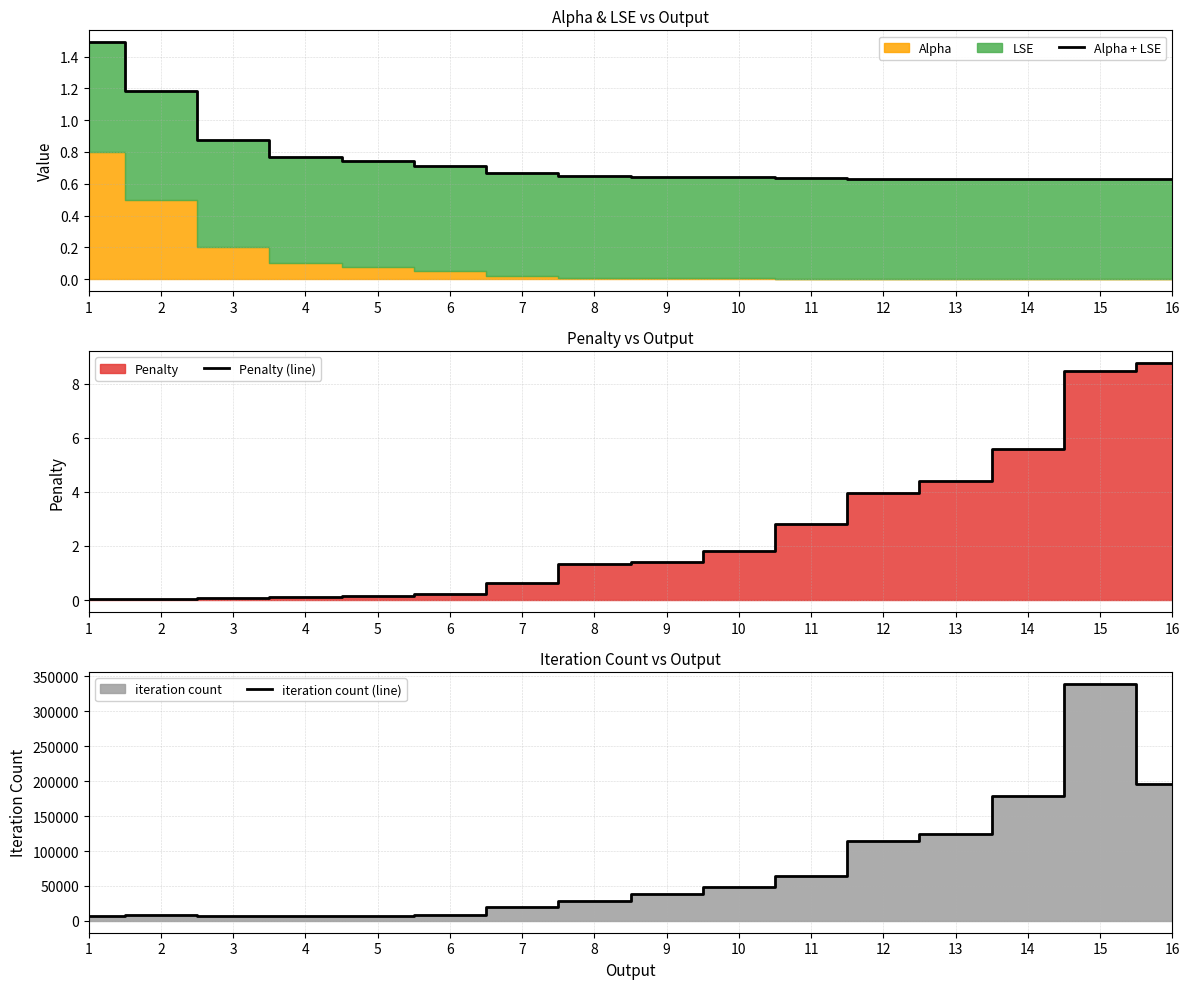

Reading left to right, what are all the values shown in this chart?

Alpha + LSE: 1=1.5	2=1.2	3=0.9	4=0.8	5=0.7	6=0.7	7=0.7	8=0.6	9=0.6	10=0.6	11=0.6	12=0.6	13=0.6	14=0.6	15=0.6	16=0.6
Penalty (line): 1=0.0	2=0.0	3=0.1	4=0.1	5=0.1	6=0.2	7=0.6	8=1.3	9=1.4	10=1.8	11=2.8	12=4.0	13=4.4	14=5.6	15=8.5	16=8.8
iteration count (line): 1=6907.0	2=7816.0	3=6336.0	4=7532.0	5=7420.0	6=8615.0	7=19286.0	8=27914.0	9=38496.0	10=49020.0	11=63704.0	12=115011.0	13=124229.0	14=178476.0	15=339312.0	16=195955.0